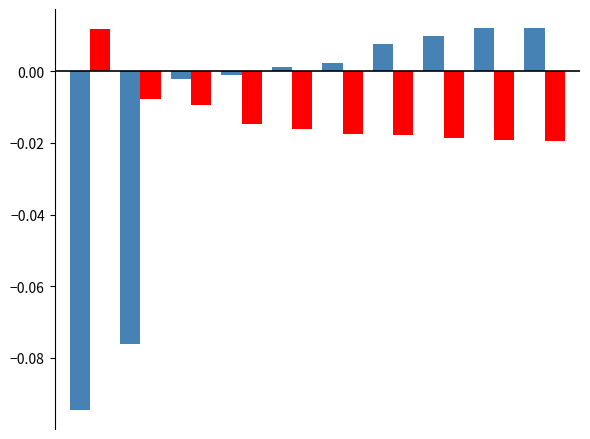

How many data points does each series have?

10